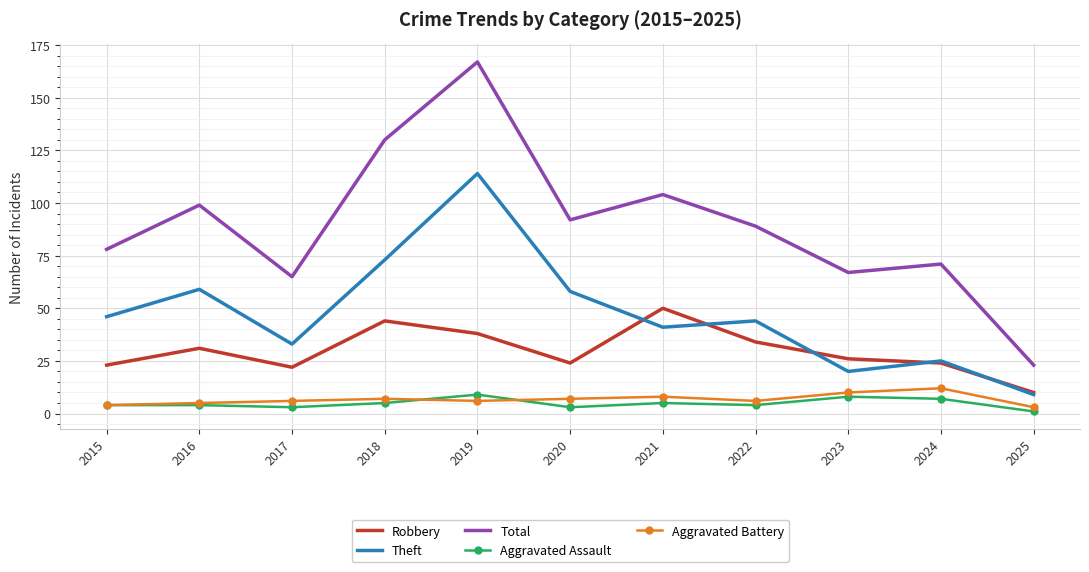

Which series has the largest total across all categories?

Total